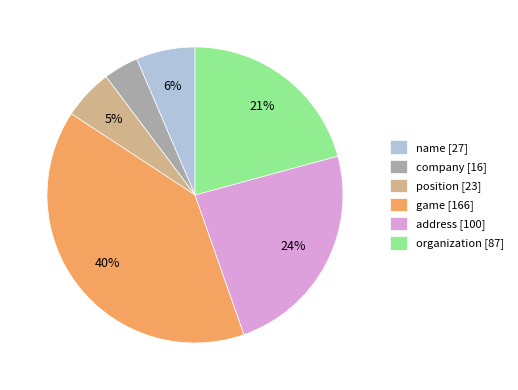

To the nearest percent, what is the combined percentage of company [16] and position [23]?

9%